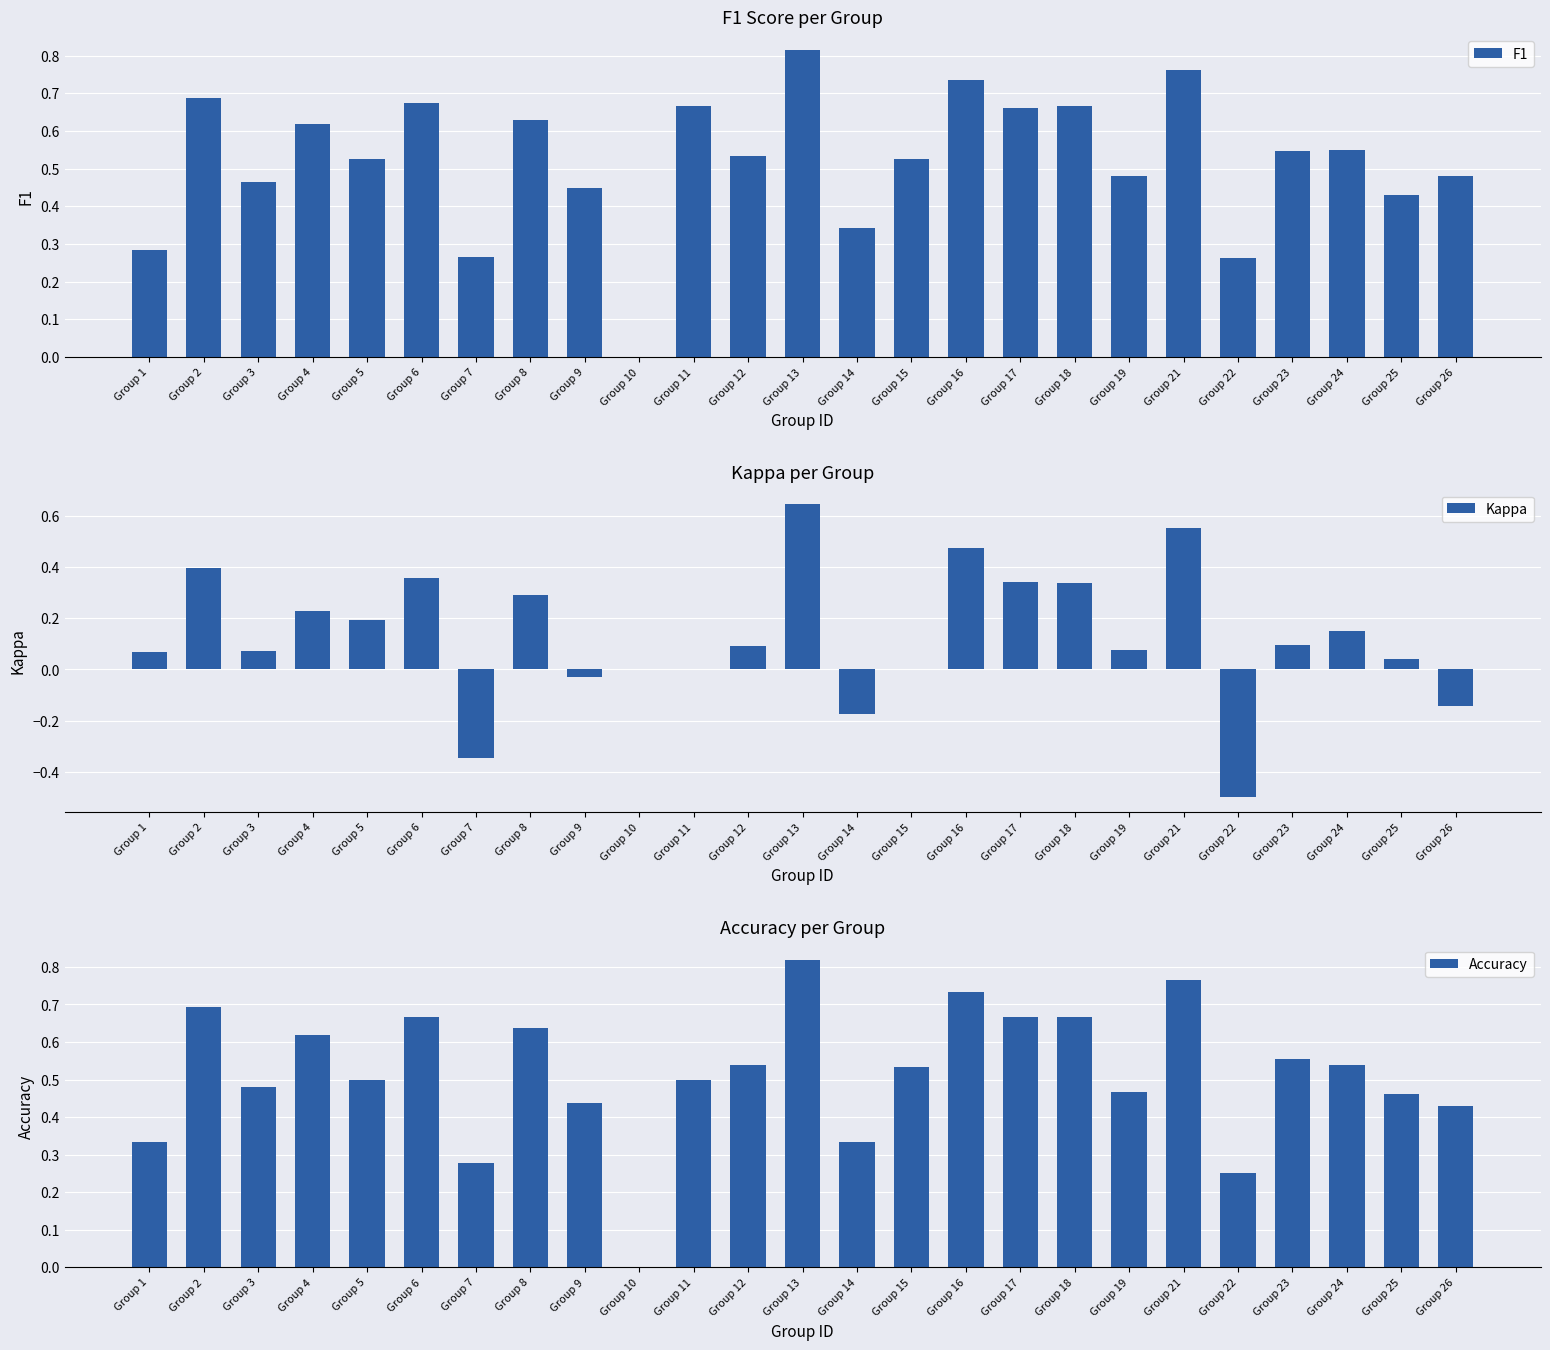

What is the highest value of the Kappa series?

0.6